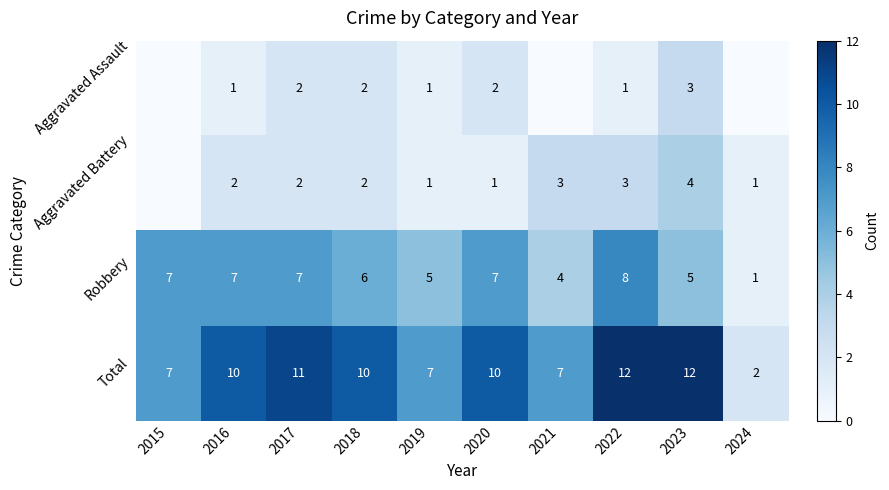

Between 2016 and 2018, which is larger?

2018